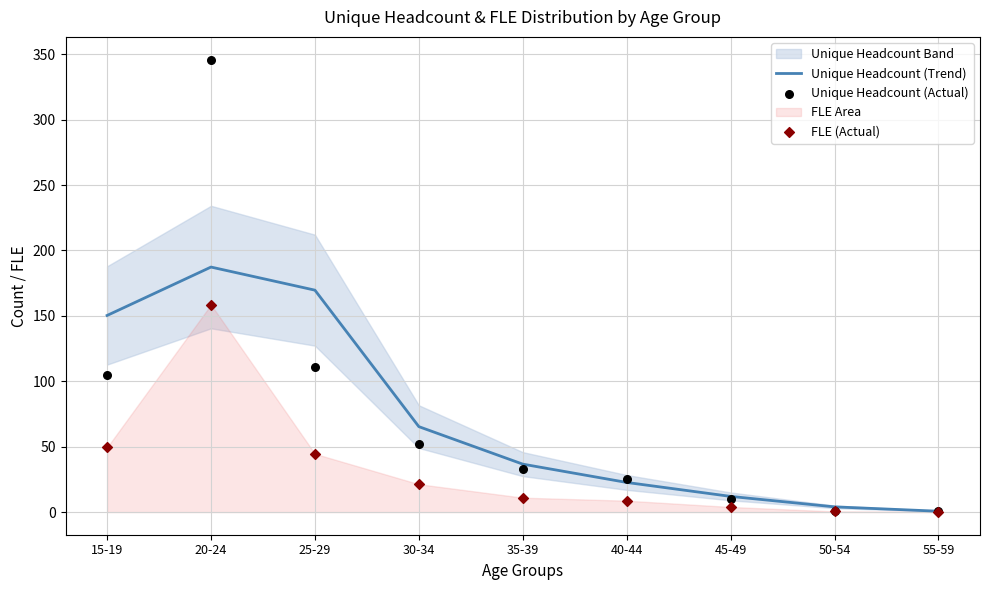

Which series reaches the maximum Y coordinate?

Unique Headcount (Actual)